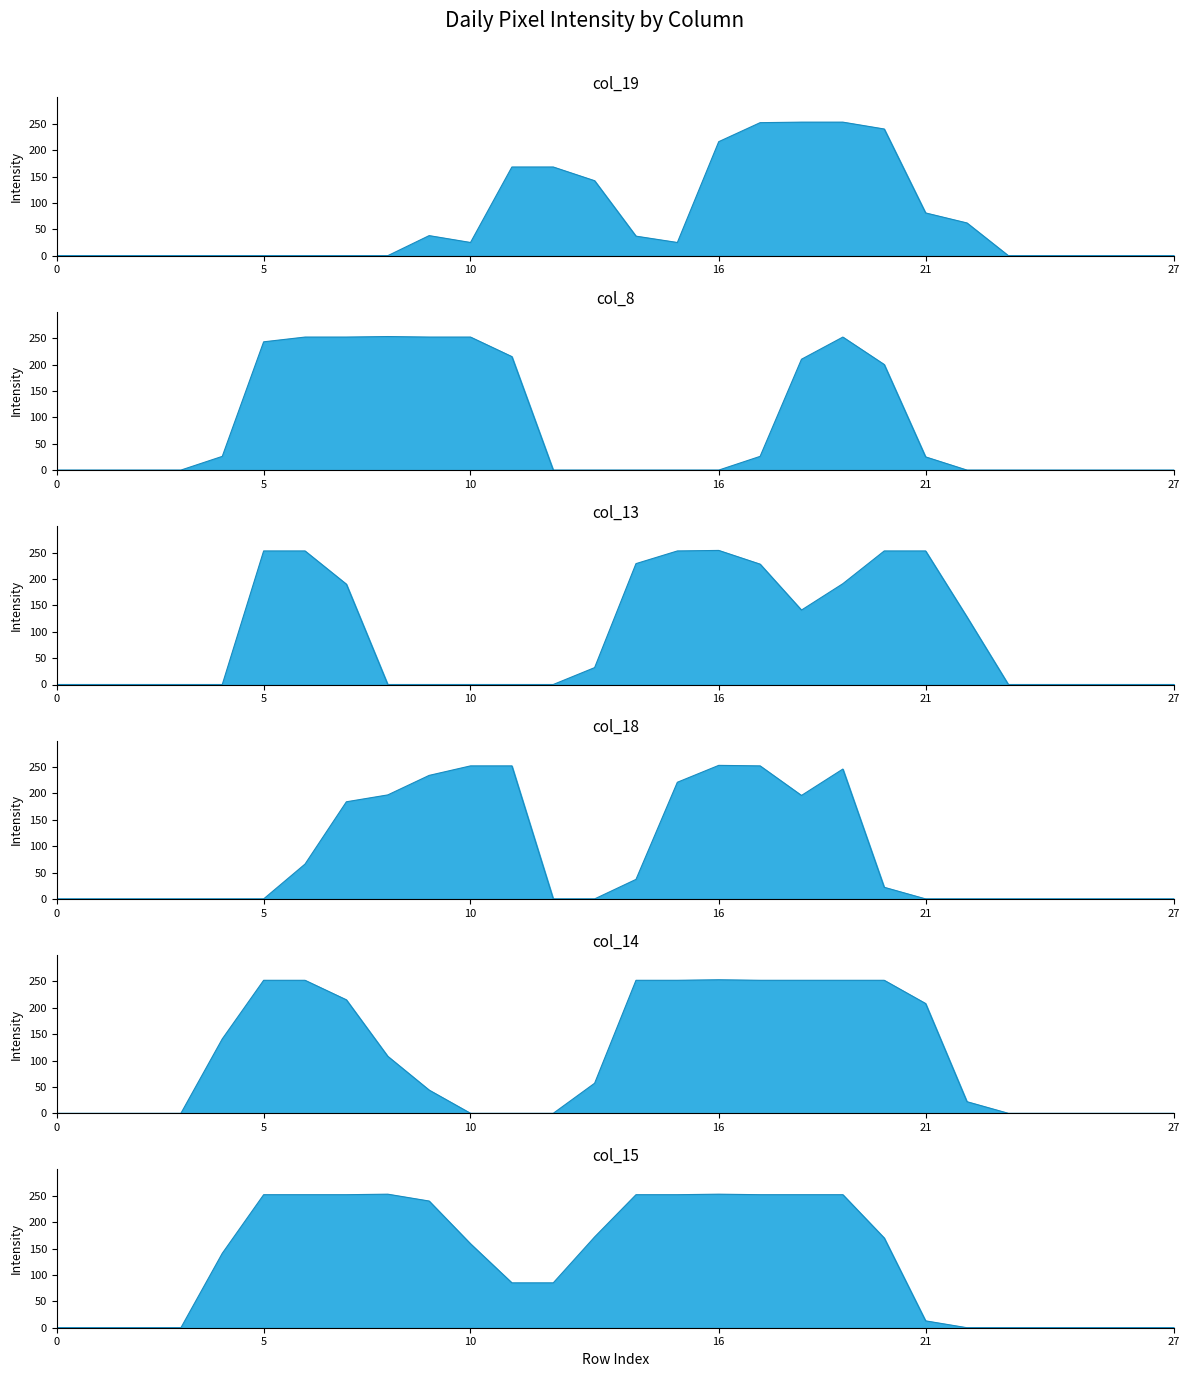

True or false: col_14_line and col_8_line intersect in this chart.

False